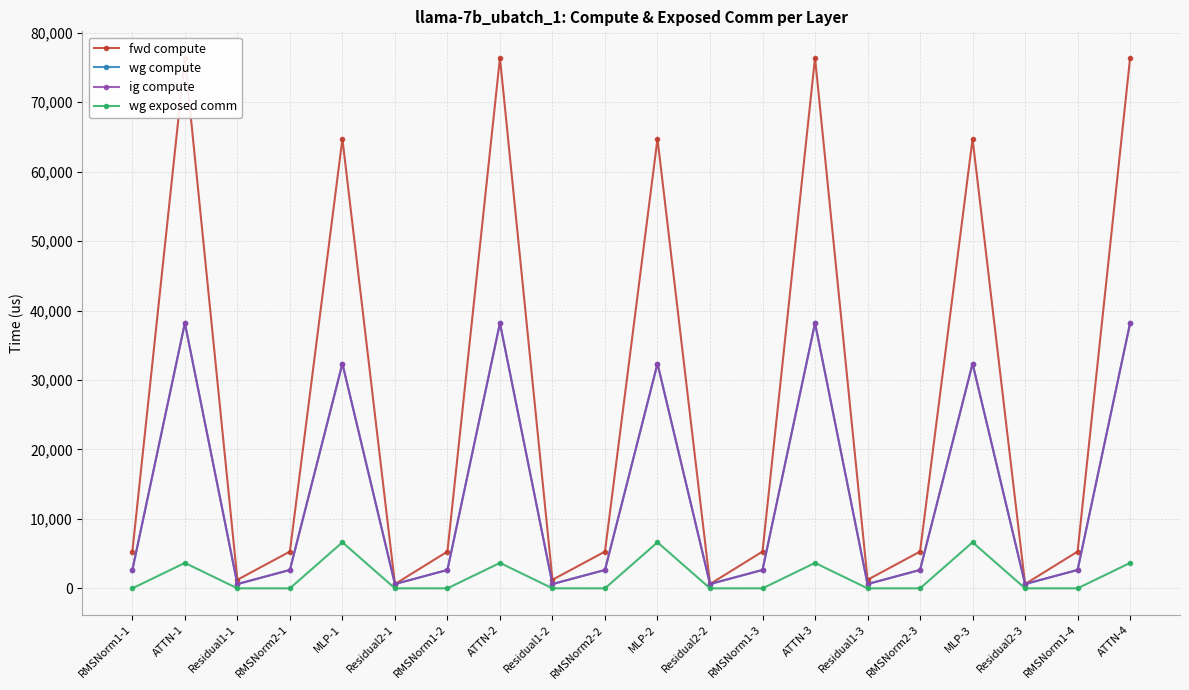

Reading left to right, transcribe all the data shown in this chart.

fwd compute: RMSNorm1-1=5295.3	ATTN-1=76388.8	Residual1-1=1232.1	RMSNorm2-1=5295.3	MLP-1=64723.3	Residual2-1=616.0	RMSNorm1-2=5295.3	ATTN-2=76388.8	Residual1-2=1232.1	RMSNorm2-2=5295.3	MLP-2=64723.3	Residual2-2=616.0	RMSNorm1-3=5295.3	ATTN-3=76388.8	Residual1-3=1232.1	RMSNorm2-3=5295.3	MLP-3=64723.3	Residual2-3=616.0	RMSNorm1-4=5295.3	ATTN-4=76388.8
wg compute: RMSNorm1-1=2647.6	ATTN-1=38194.4	Residual1-1=616.0	RMSNorm2-1=2647.6	MLP-1=32361.7	Residual2-1=616.0	RMSNorm1-2=2647.6	ATTN-2=38194.4	Residual1-2=616.0	RMSNorm2-2=2647.6	MLP-2=32361.7	Residual2-2=616.0	RMSNorm1-3=2647.6	ATTN-3=38194.4	Residual1-3=616.0	RMSNorm2-3=2647.6	MLP-3=32361.7	Residual2-3=616.0	RMSNorm1-4=2647.6	ATTN-4=38194.4
ig compute: RMSNorm1-1=2647.6	ATTN-1=38194.4	Residual1-1=616.0	RMSNorm2-1=2647.6	MLP-1=32361.7	Residual2-1=616.0	RMSNorm1-2=2647.6	ATTN-2=38194.4	Residual1-2=616.0	RMSNorm2-2=2647.6	MLP-2=32361.7	Residual2-2=616.0	RMSNorm1-3=2647.6	ATTN-3=38194.4	Residual1-3=616.0	RMSNorm2-3=2647.6	MLP-3=32361.7	Residual2-3=616.0	RMSNorm1-4=2647.6	ATTN-4=38194.4
wg exposed comm: RMSNorm1-1=0.0	ATTN-1=3661.7	Residual1-1=0.0	RMSNorm2-1=0.0	MLP-1=6631.0	Residual2-1=0.0	RMSNorm1-2=0.0	ATTN-2=3661.7	Residual1-2=0.0	RMSNorm2-2=0.0	MLP-2=6631.0	Residual2-2=0.0	RMSNorm1-3=0.0	ATTN-3=3661.7	Residual1-3=0.0	RMSNorm2-3=0.0	MLP-3=6631.0	Residual2-3=0.0	RMSNorm1-4=0.0	ATTN-4=3661.7